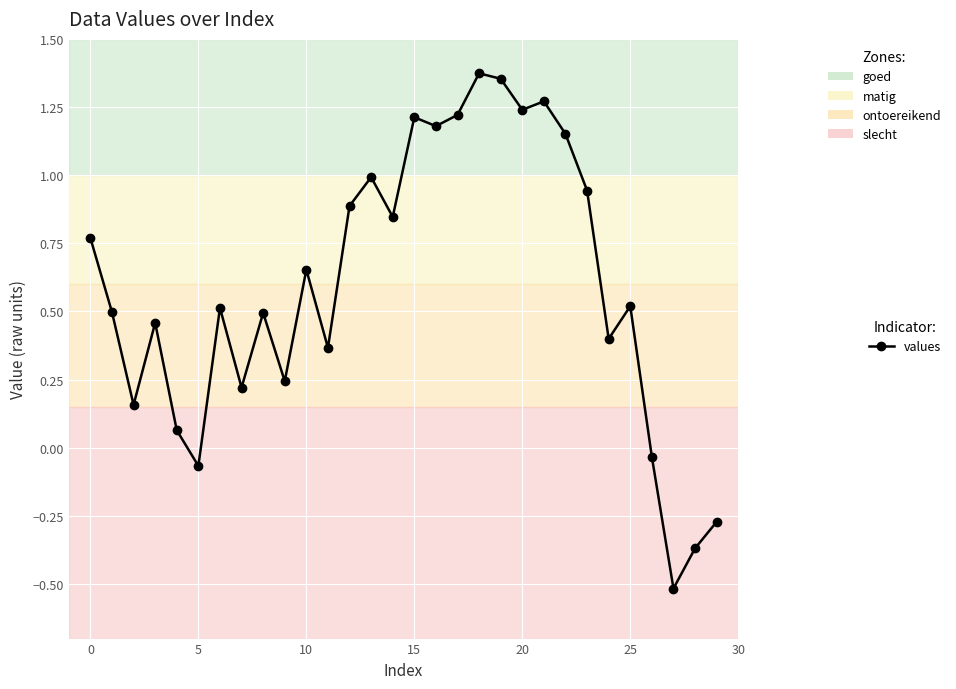

What is the minimum value shown in the chart?

-0.5